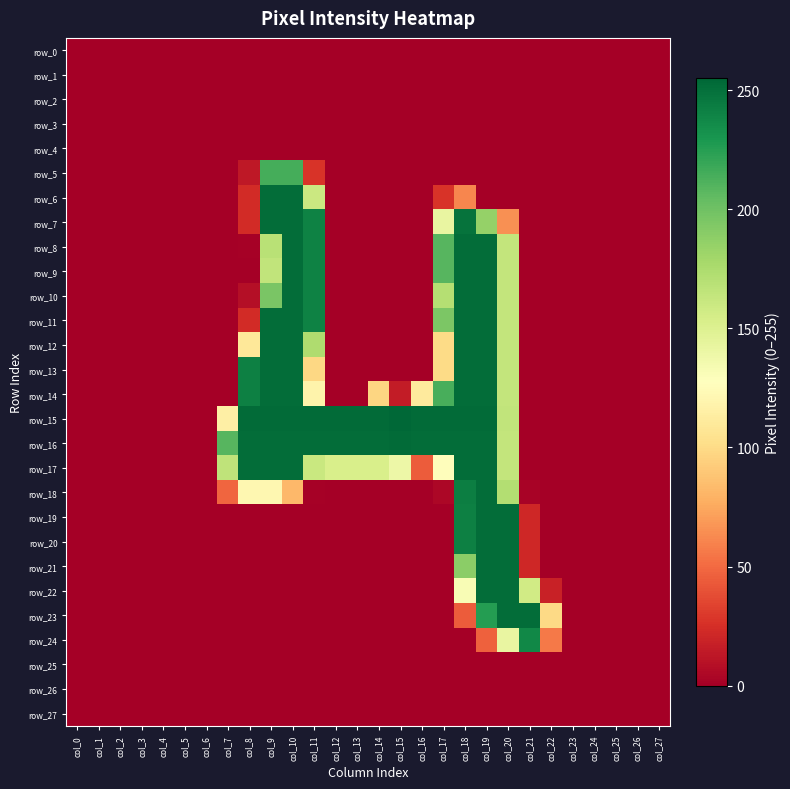

The row_12 series shows -144 at col_15. True or false?

False